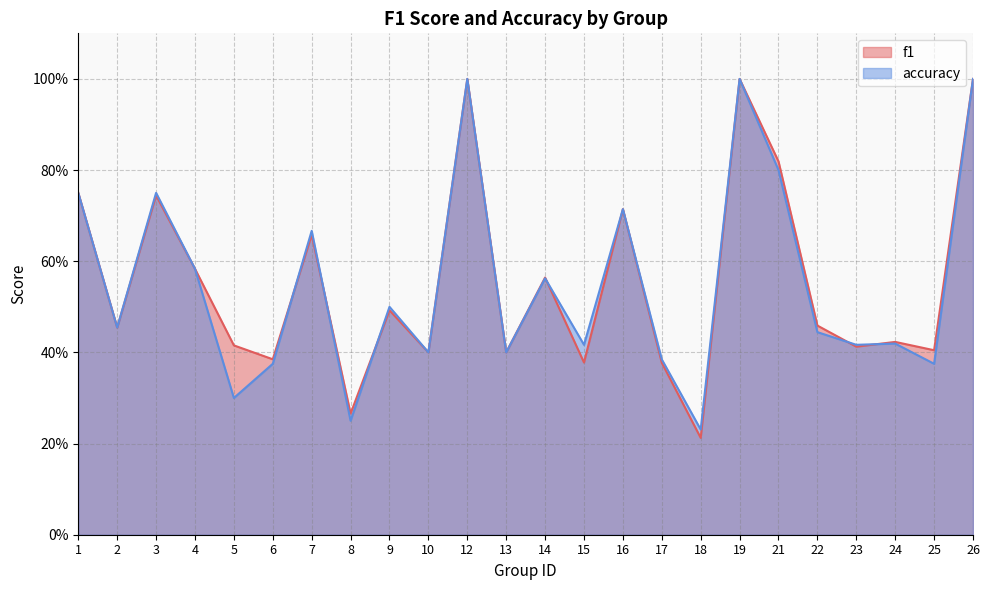

Does the chart have visible grid lines?

Yes